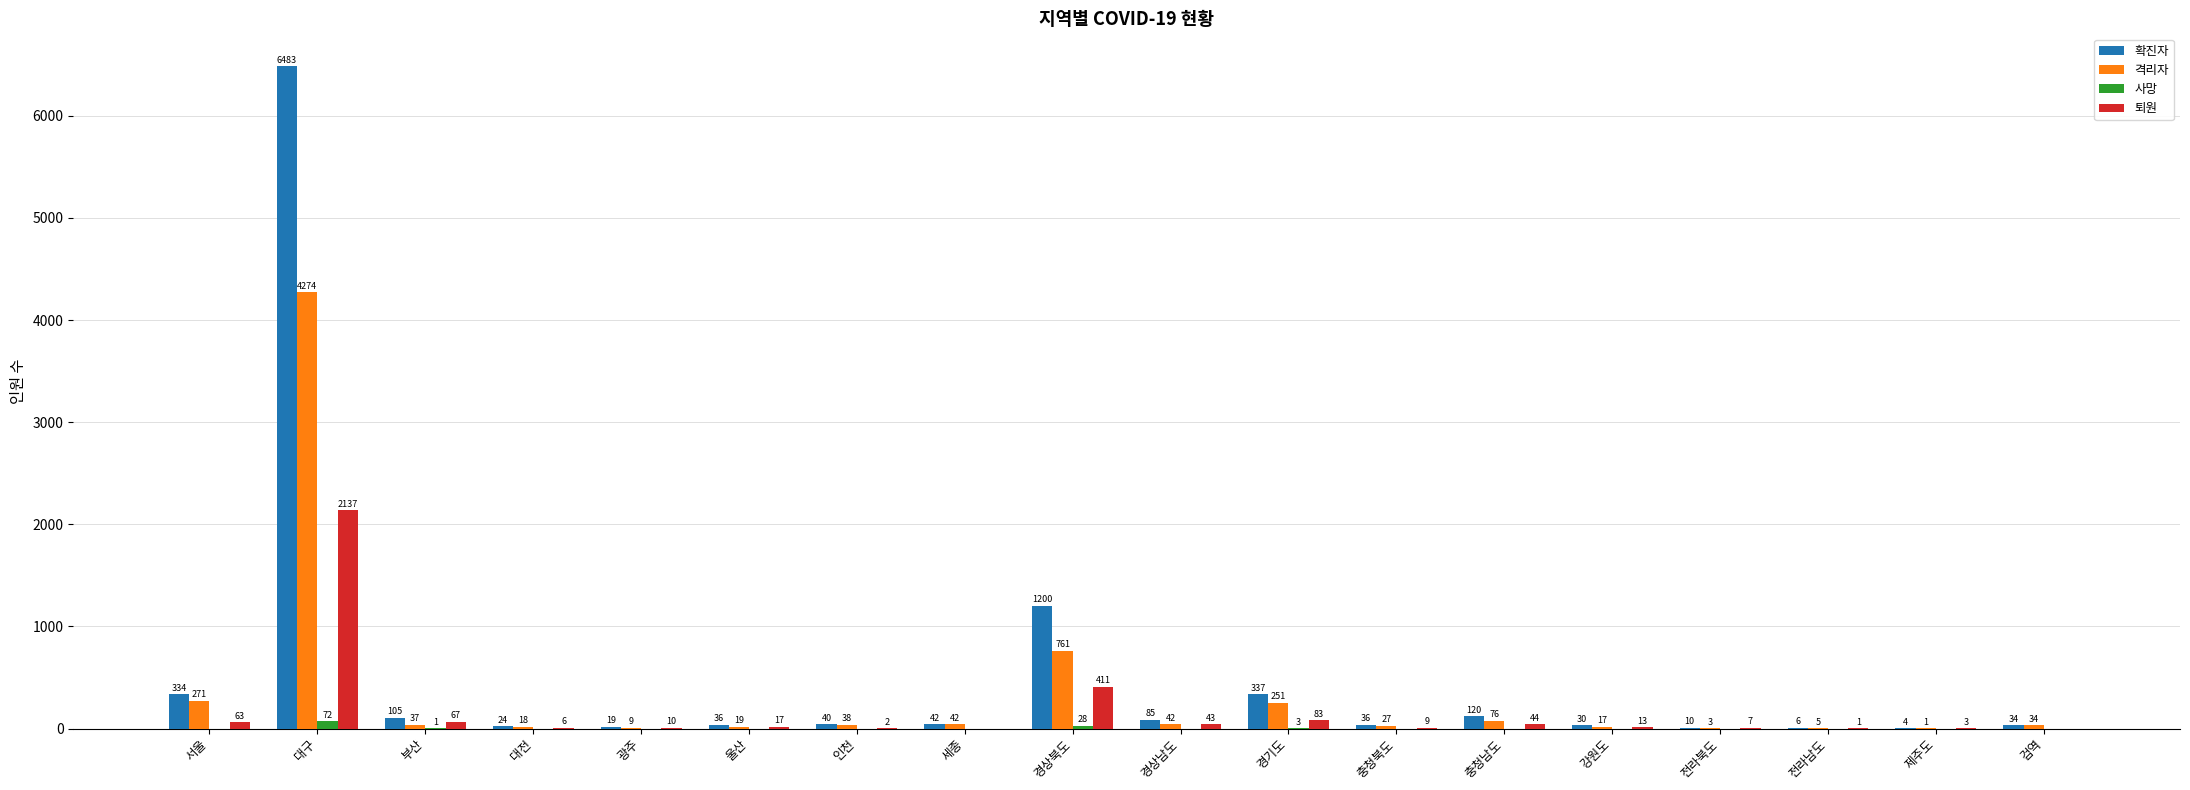

The 사망 series shows 0 at 대전. True or false?

True